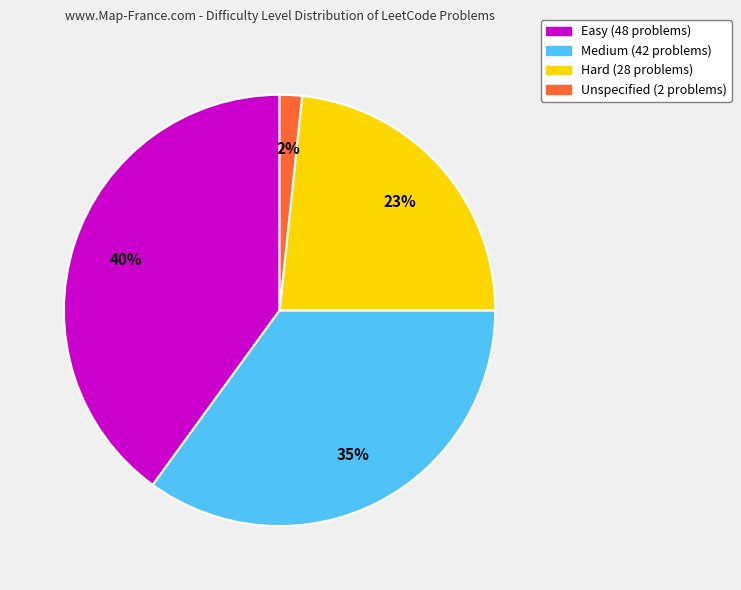

To the nearest percent, what is the difference between the largest and smallest slice percentages?

38%